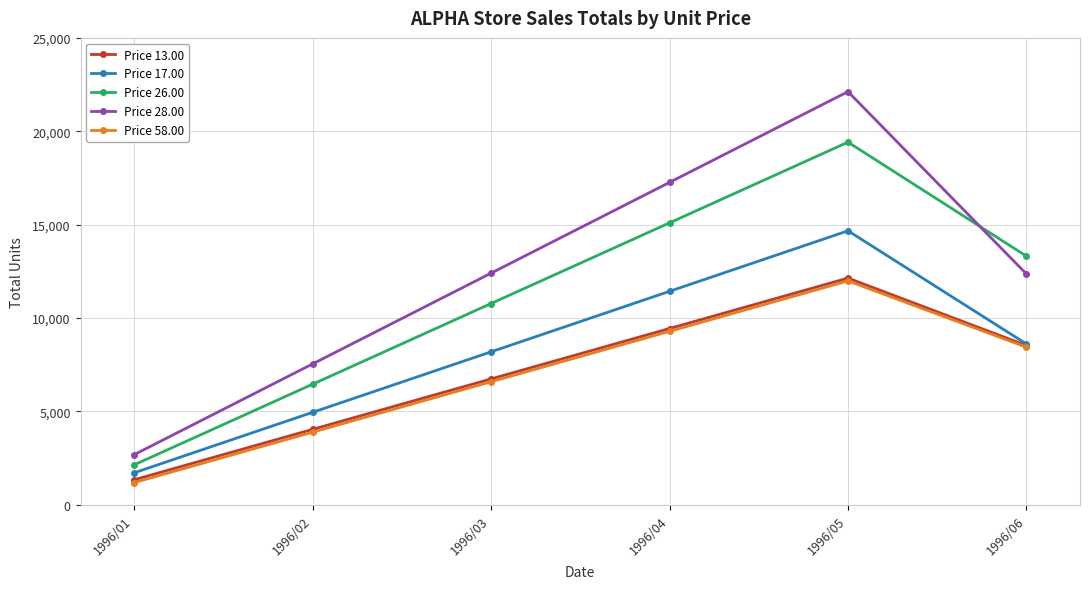

True or false: Price 28.00 and Price 26.00 cross at least once.

True